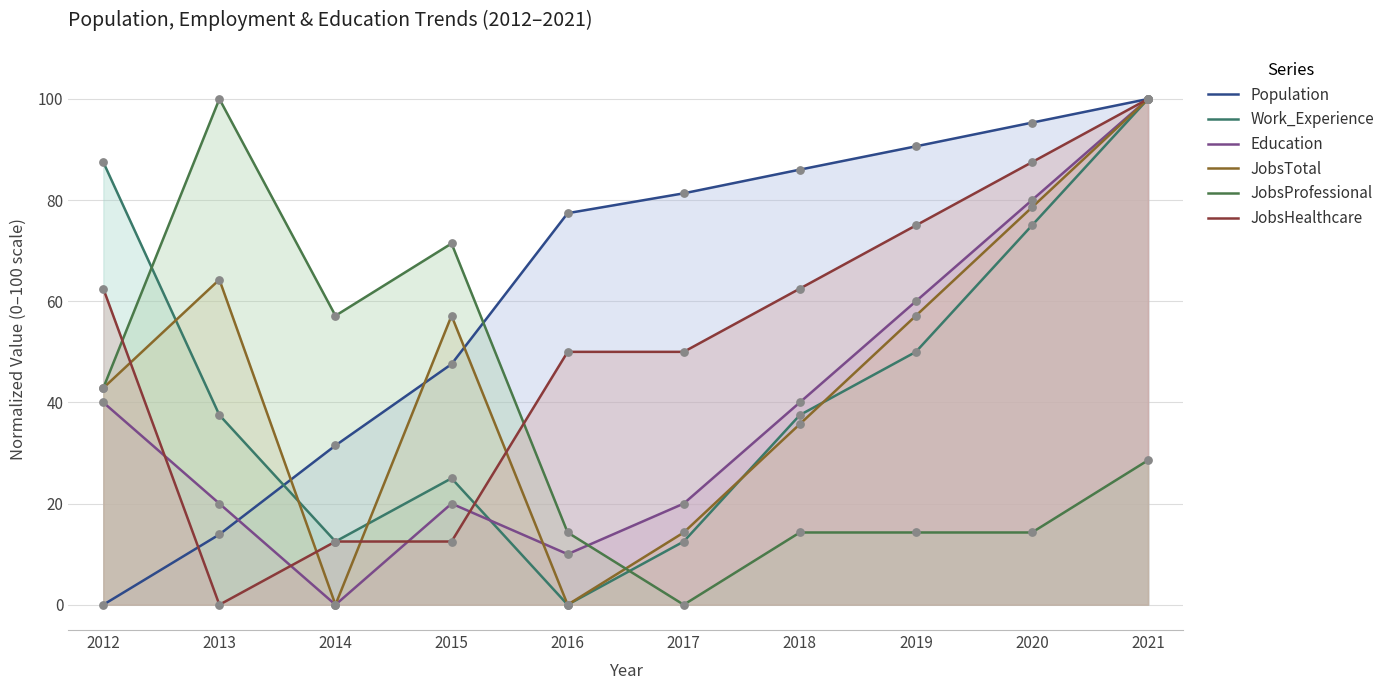

Which series has the widest spread of Y values?

Population